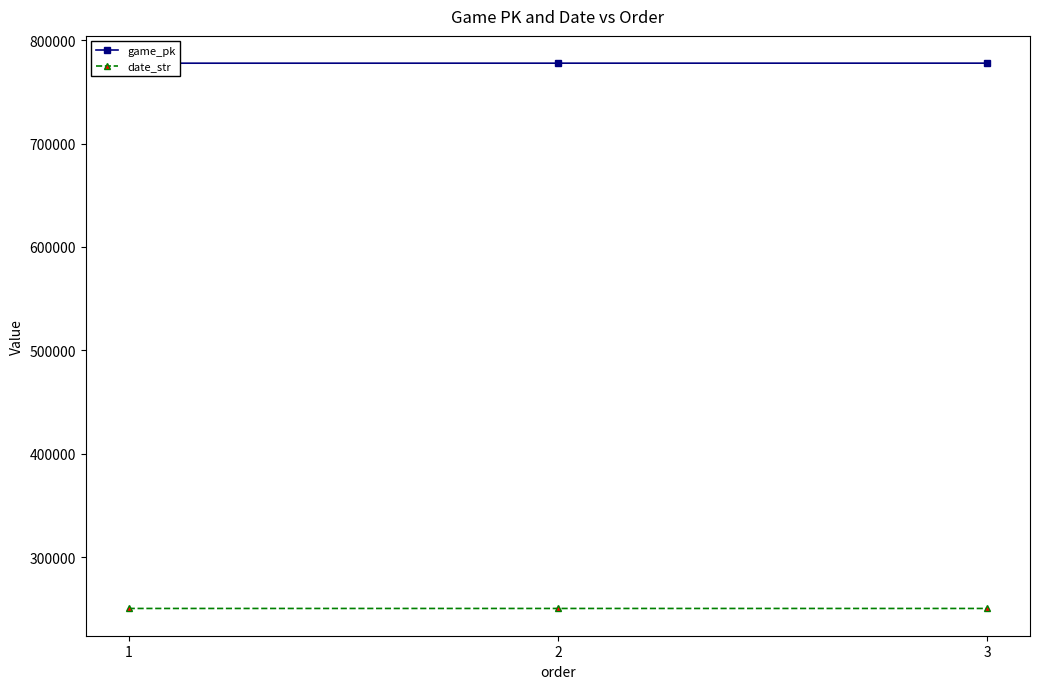

What is the minimum value for date_str?

250528